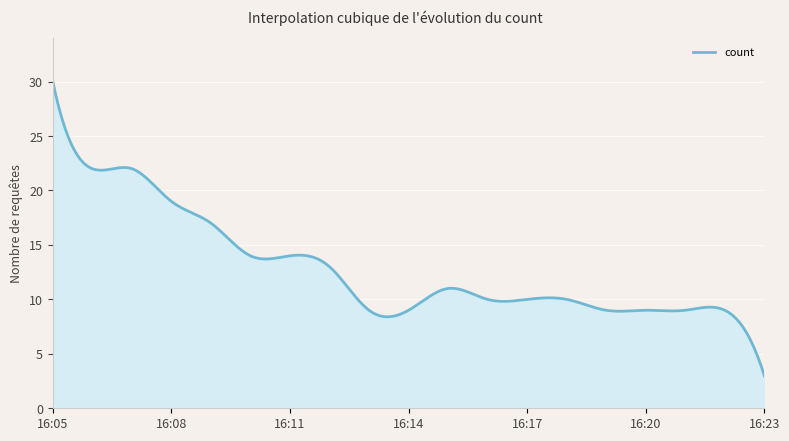

What is the smallest value displayed?

3.0